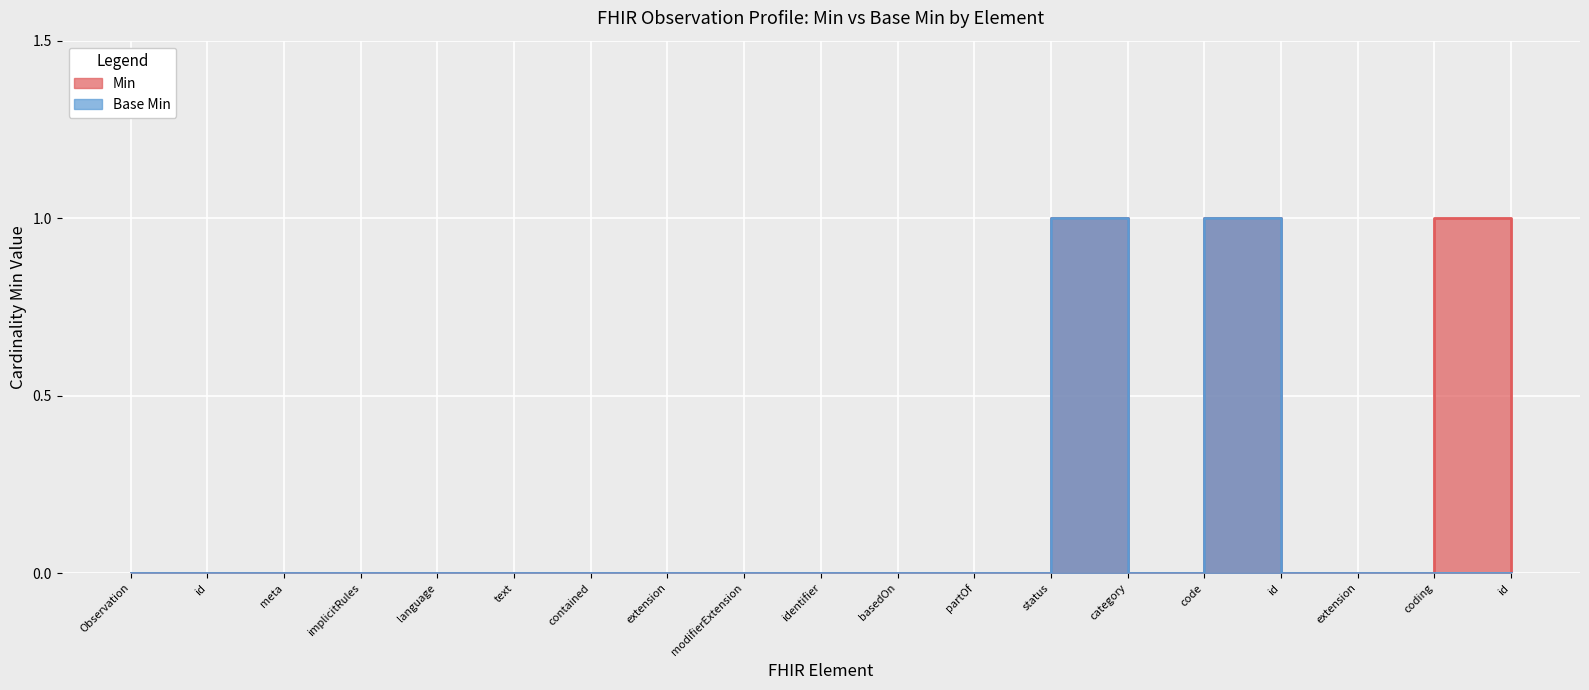

What is the label of the 7th point from the right?

status